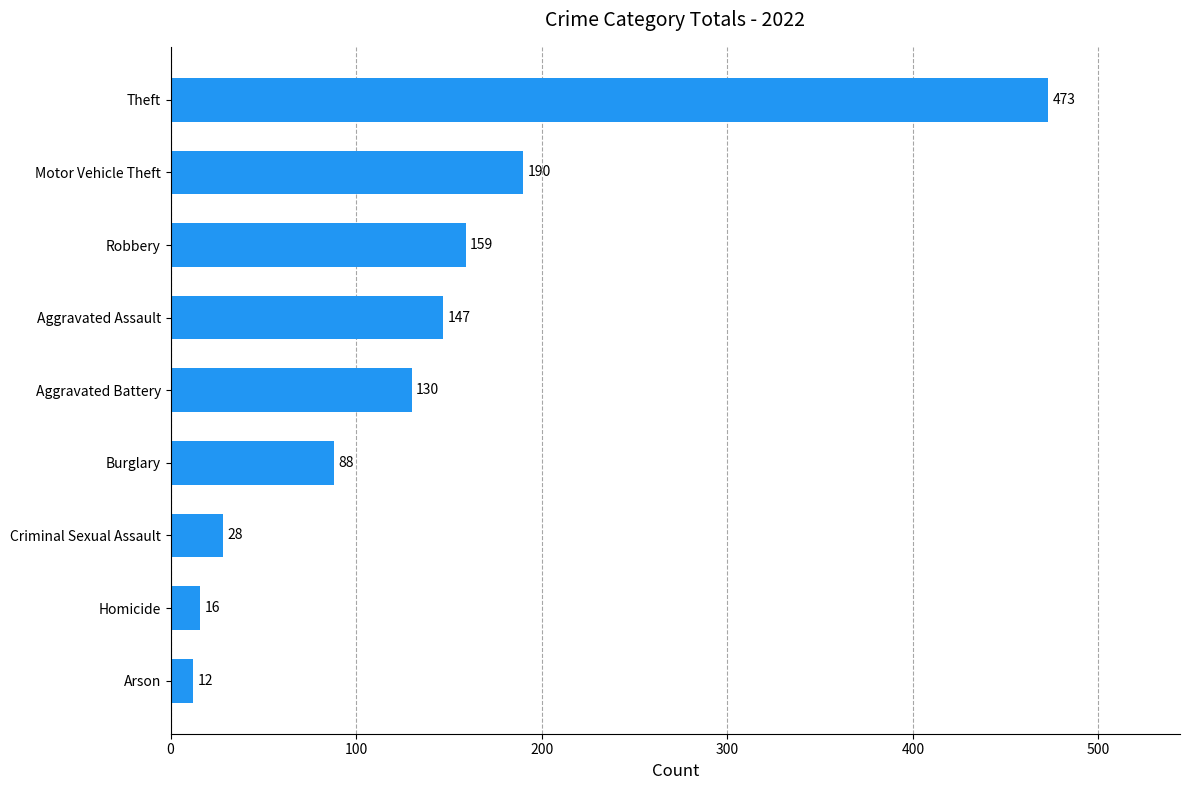

How many data points are less than 130?

4